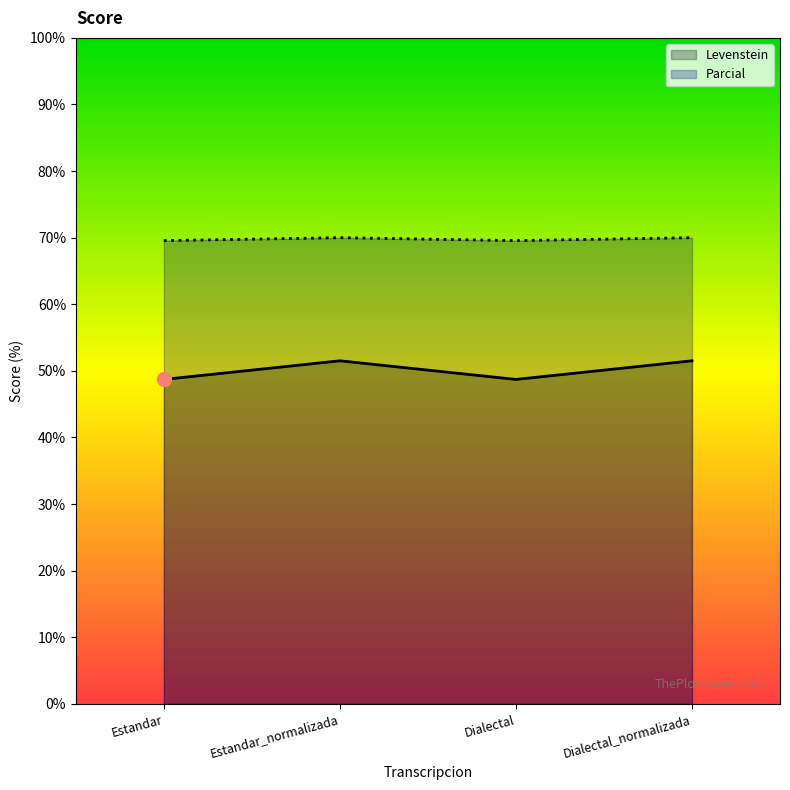

Between Estandar_normalizada and Dialectal_normalizada, which series saw the biggest shift?

Levenstein